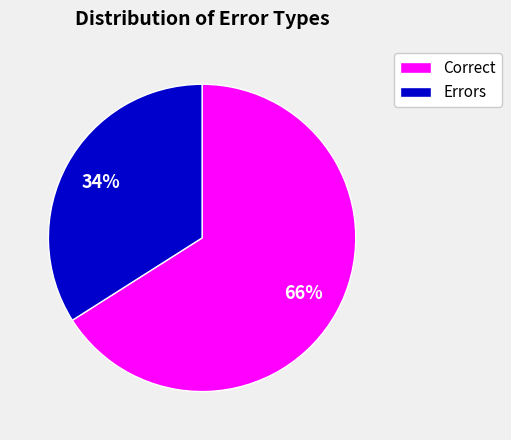

Is the sum of Errors and Correct greater than half?

Yes